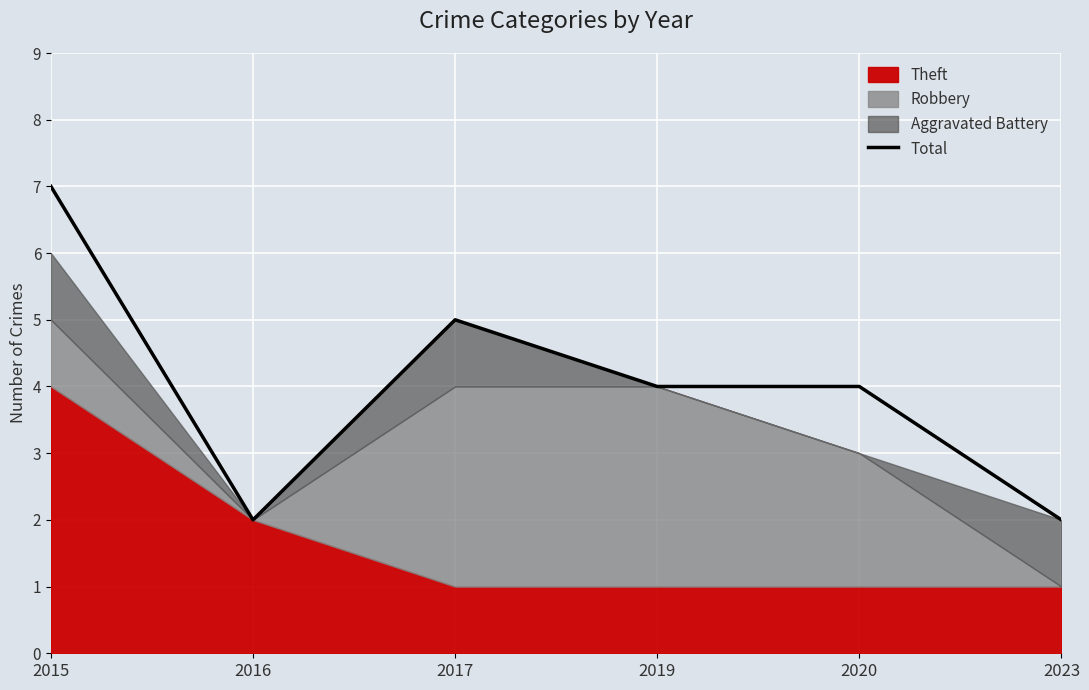

Reading left to right, list all the values displayed in this chart.

2015=7	2016=2	2017=5	2019=4	2020=4	2023=2